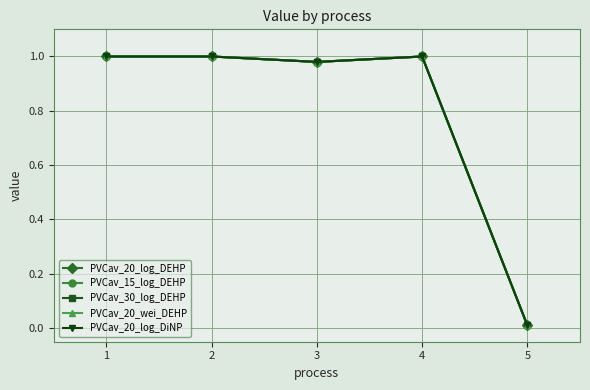

Is it true that PVCav_20_wei_DEHP equals 0.0 at 4?

False